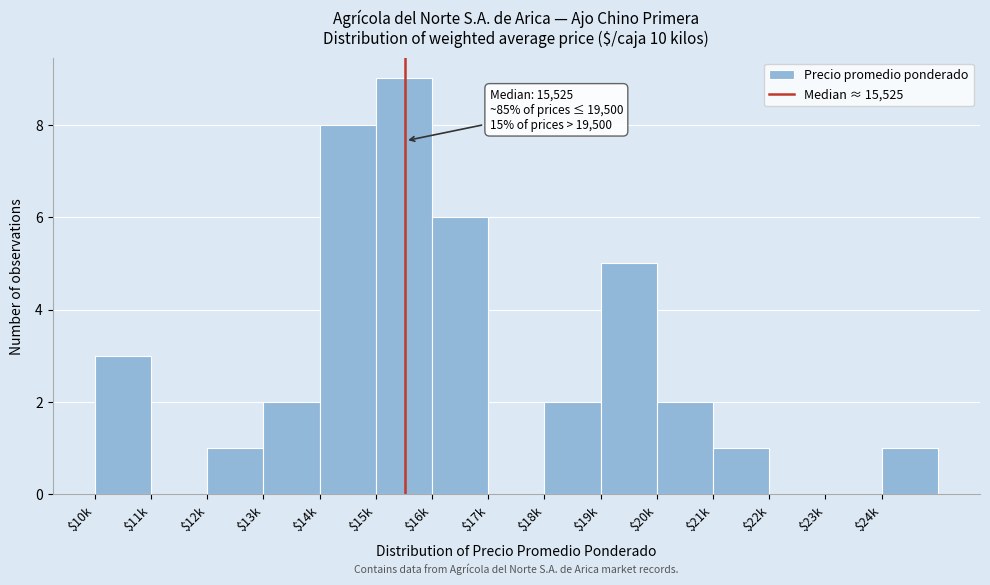

True or false: the data shows 0 at $11k.

True